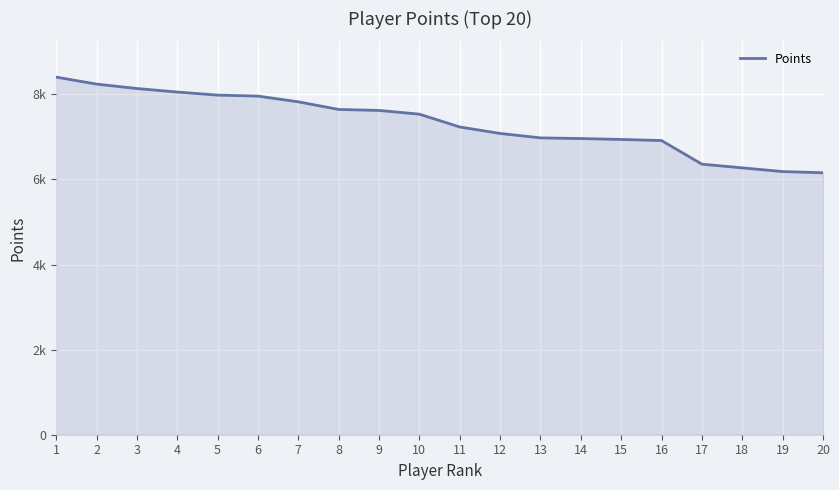

Is this an area chart (filled region under the line)?

Yes